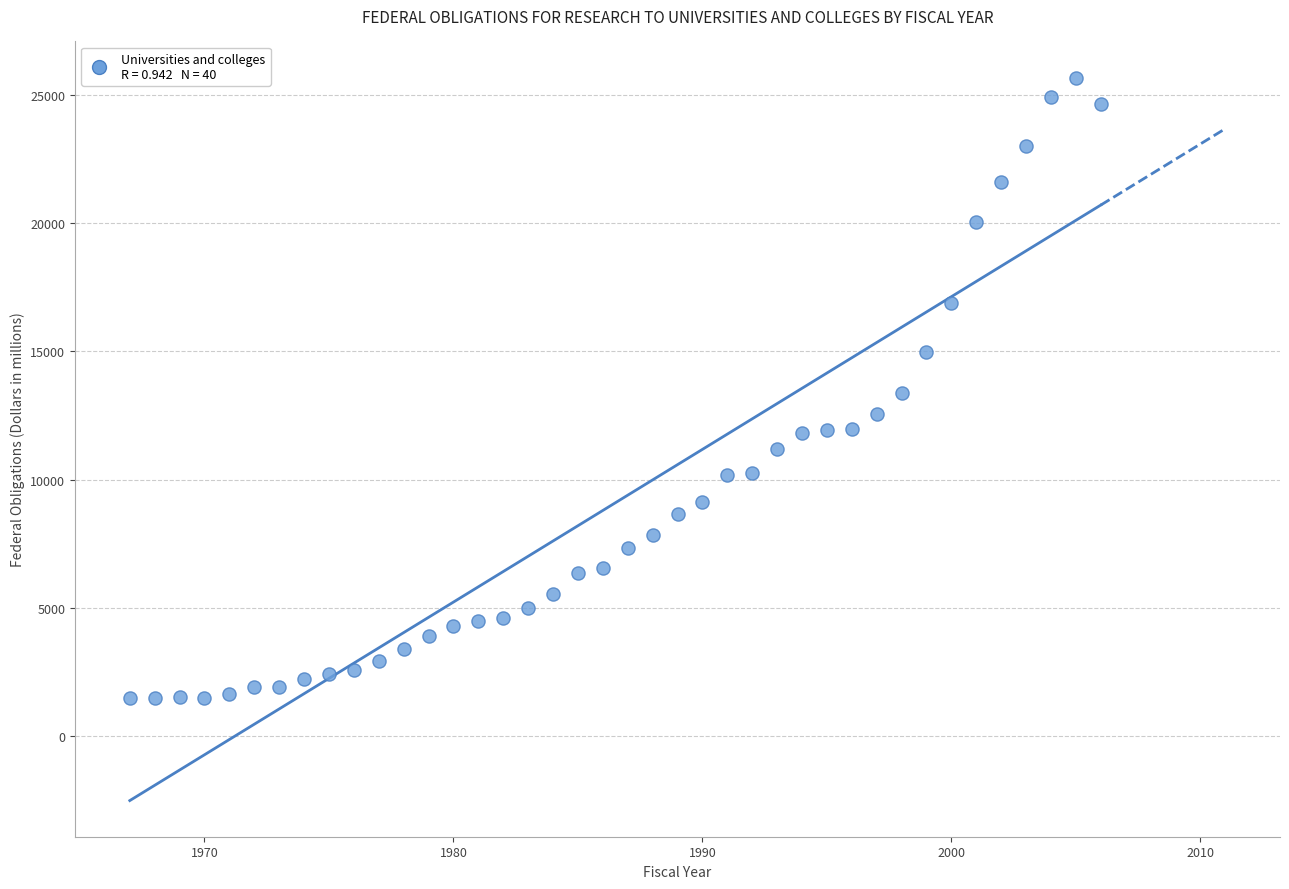

What is the range of Y values (max minus min)?

24233.2